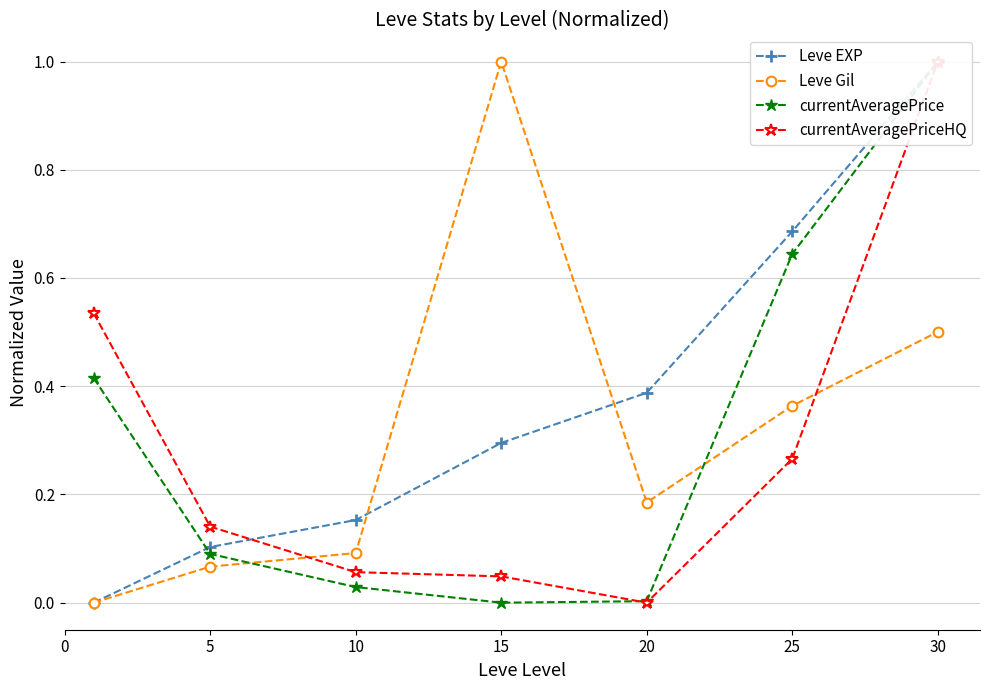

After their last crossing, which series has the higher values: Leve EXP or Leve Gil?

Leve EXP